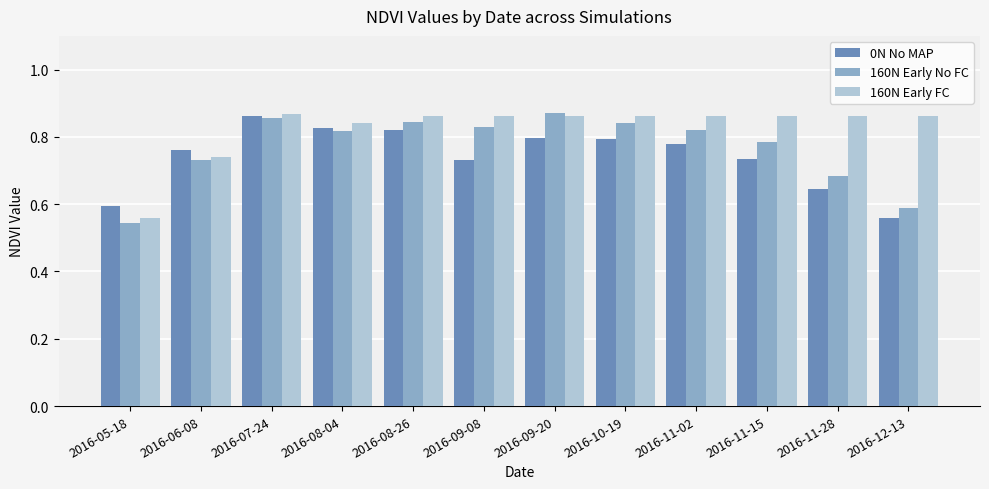

What is the label of the 2nd bar from the left?

2016-06-08